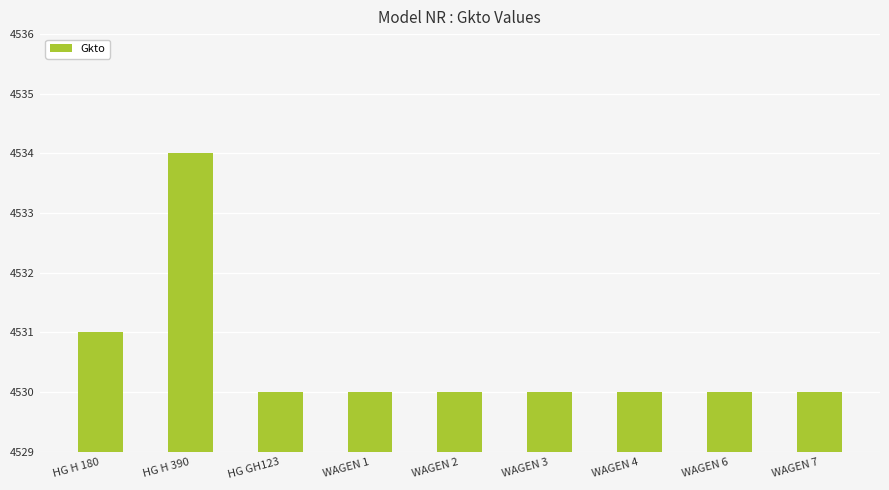

How many bars are there in total?

9